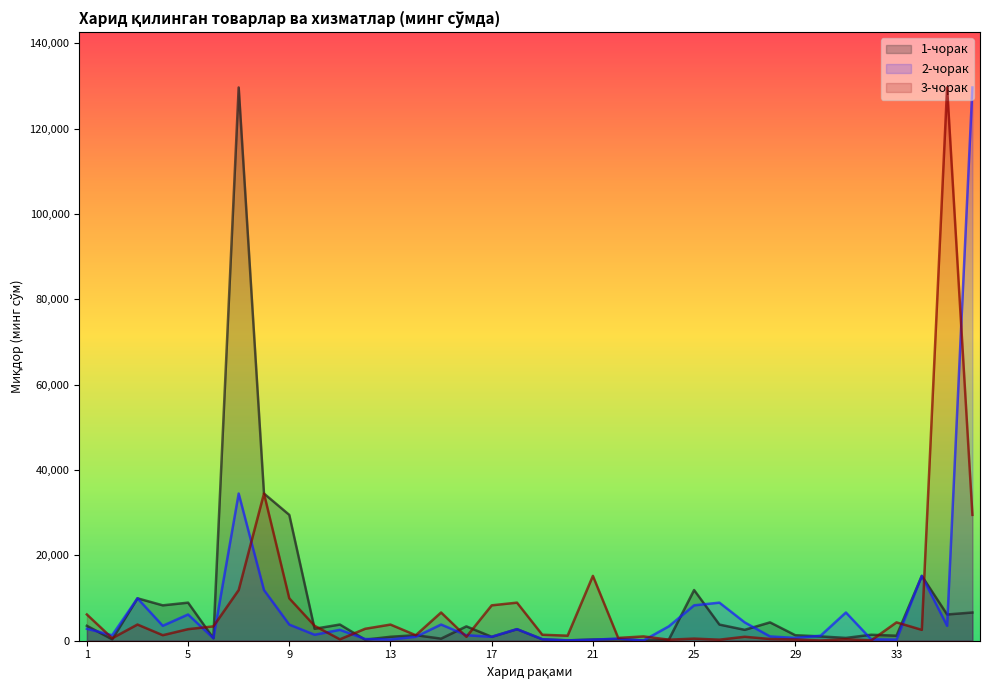

At which label does 2-чорак first exceed 2549?

1